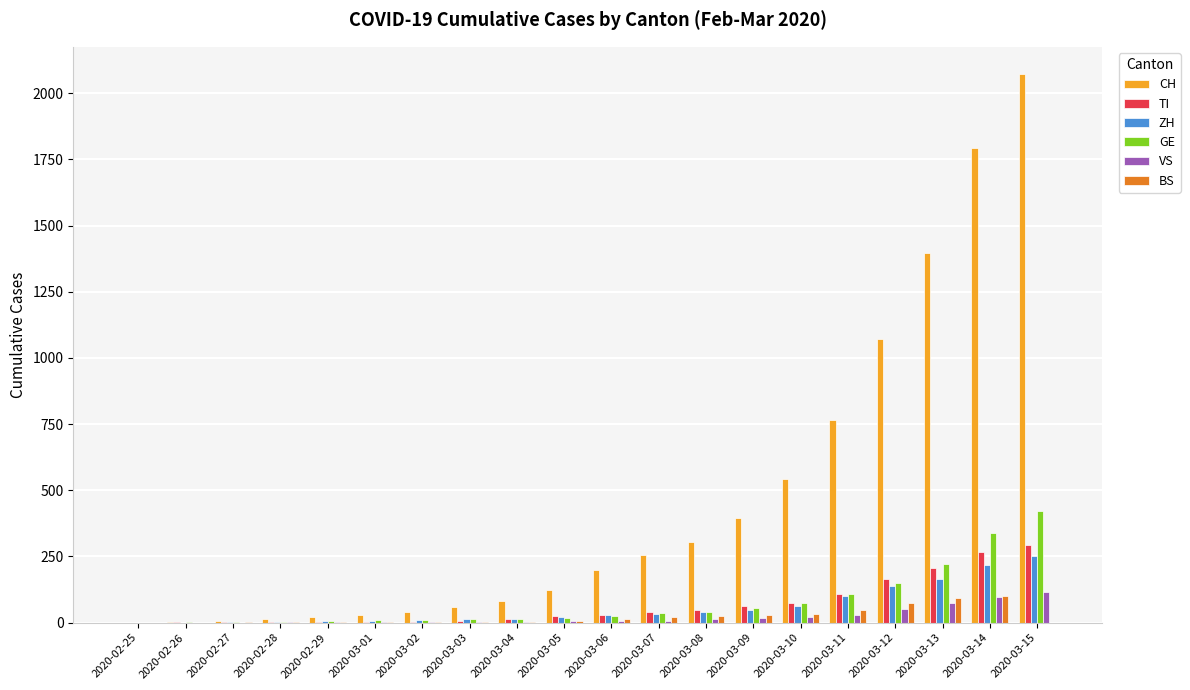

At which label is CH closest to 1036?

2020-03-12